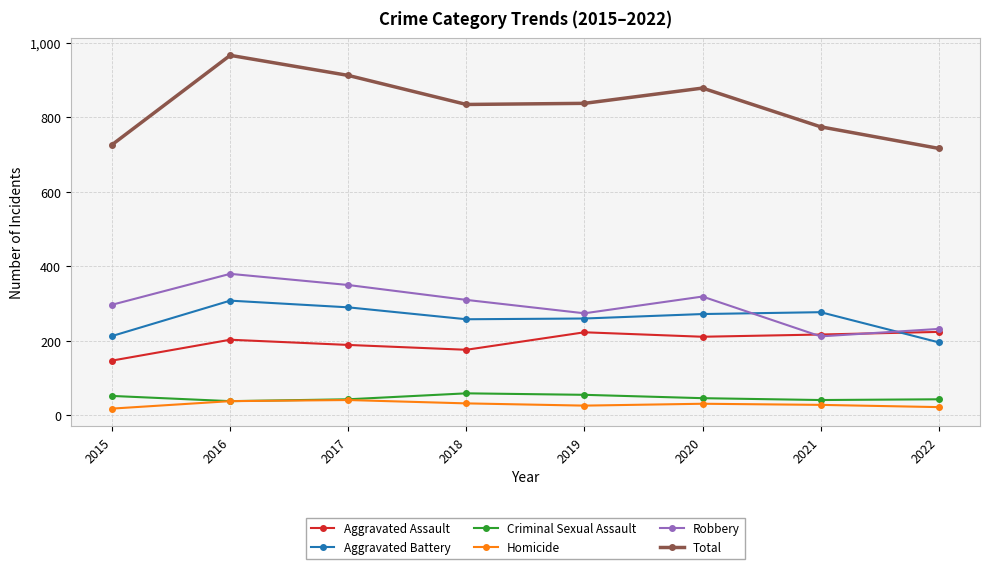

The Total series shows 717 at 2022. True or false?

True